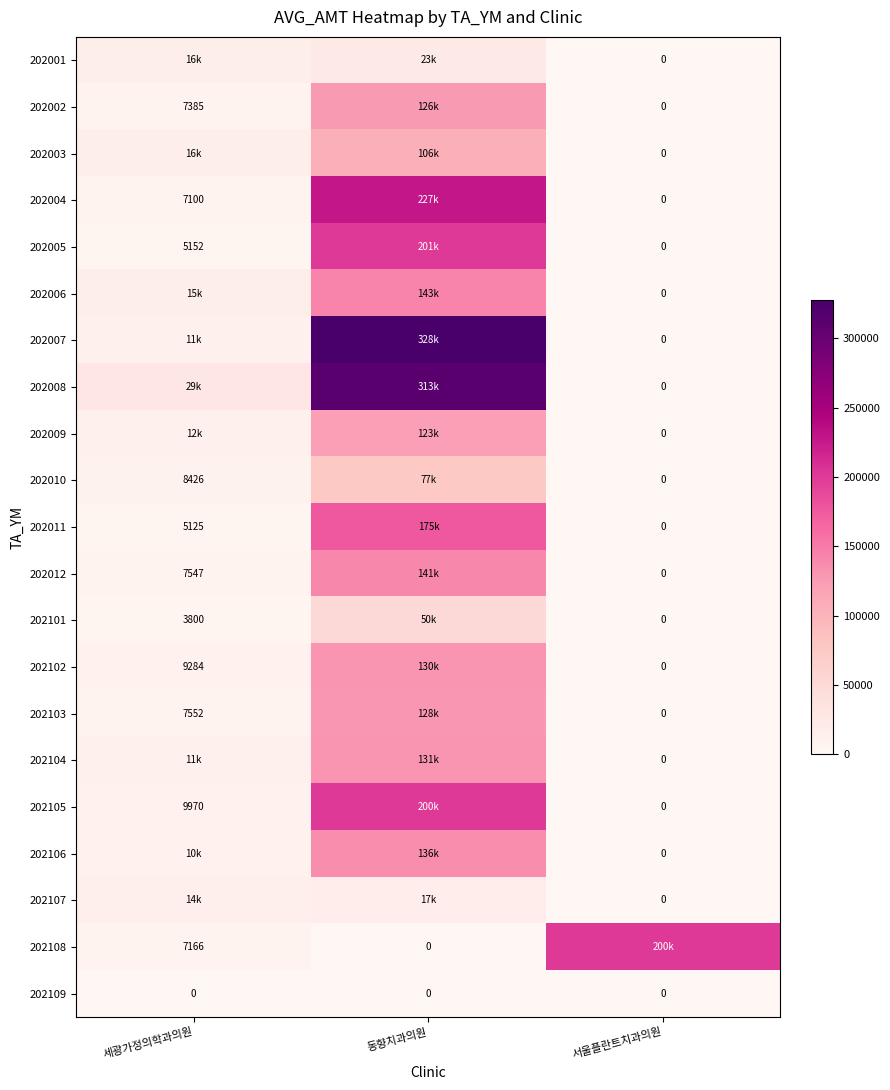

The 202108 series shows 7166 at 세광가정의학과의원. True or false?

True